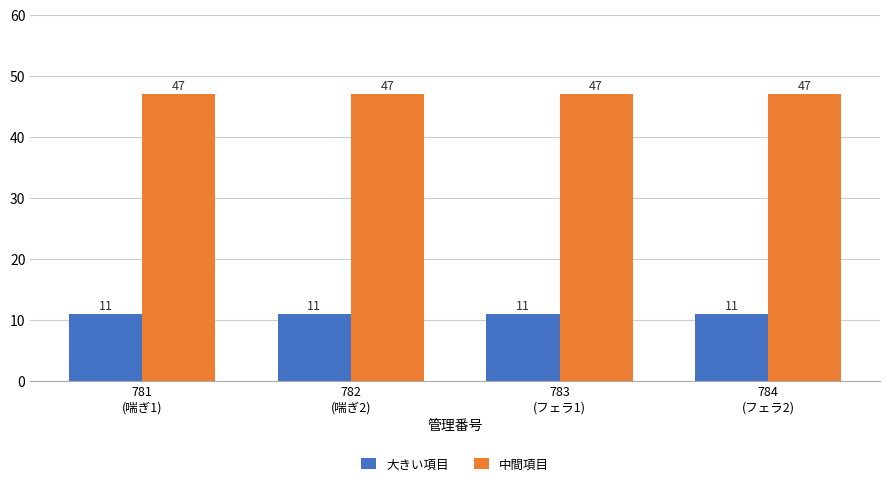

What is the label of the 2nd bar from the right?

783
(フェラ1)